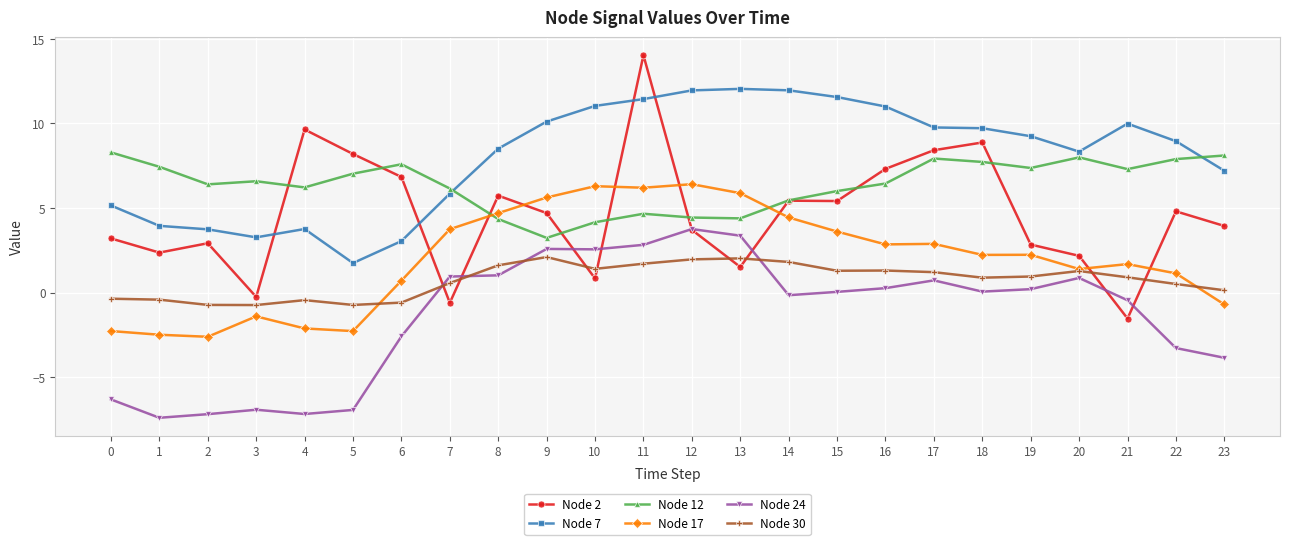

Is the value of Node 30 at 14 greater than the value of Node 17 at 8?

No